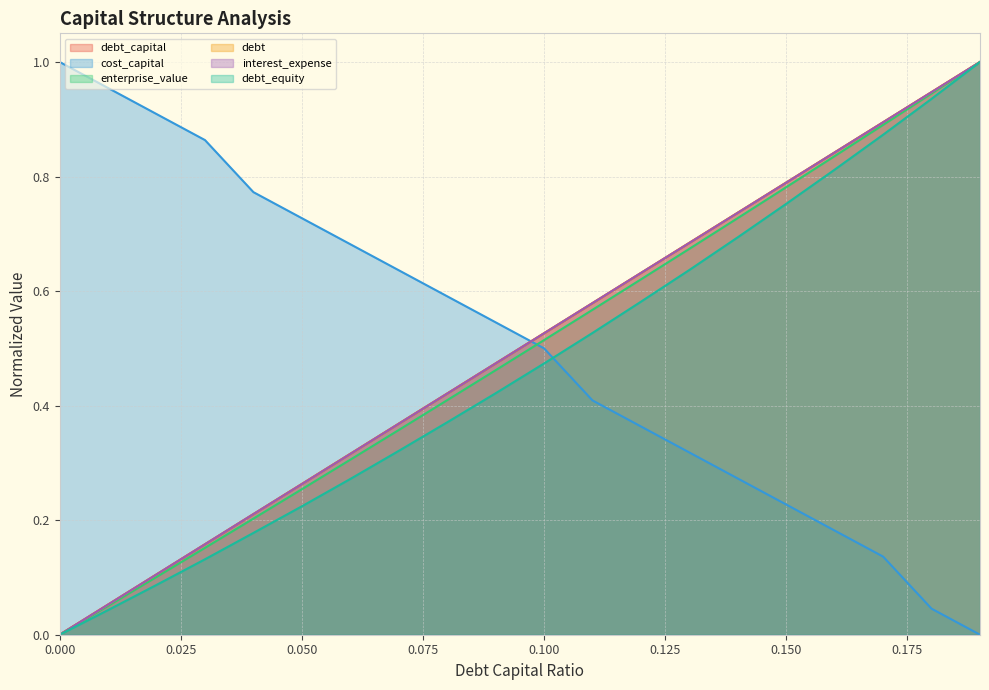

What is the sum of all debt_capital values?

10.0